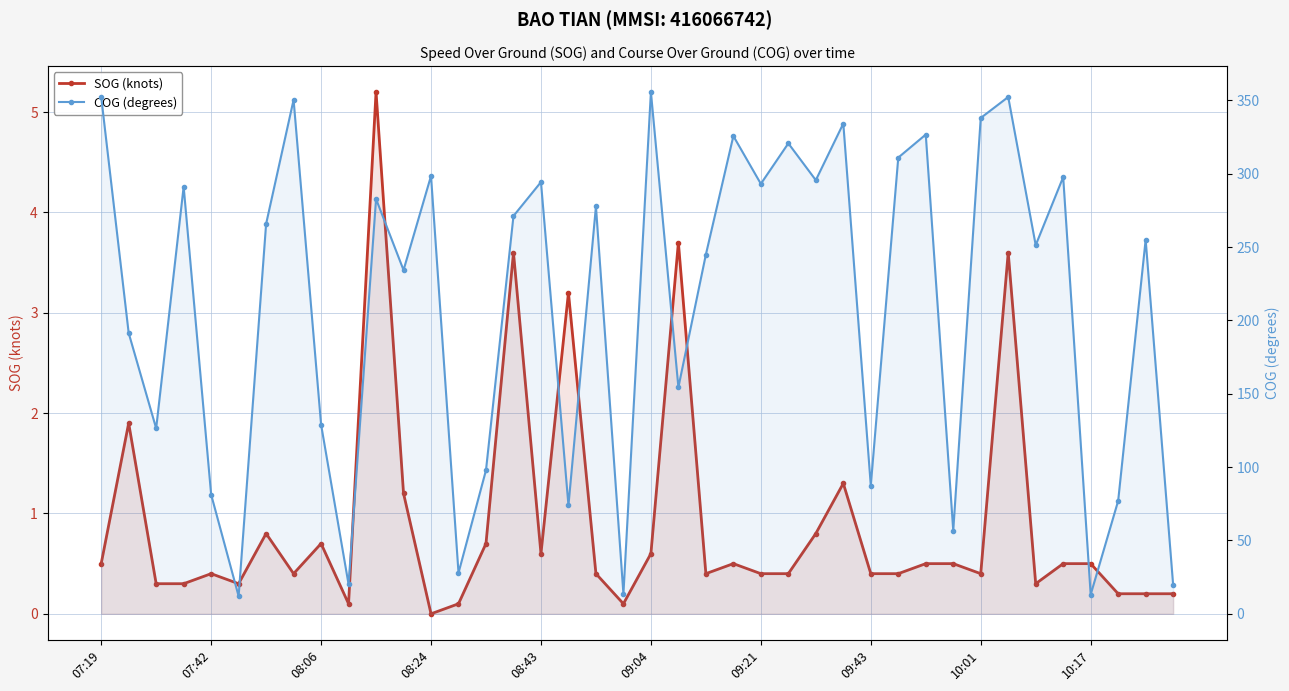

What position from the left is 29?

30